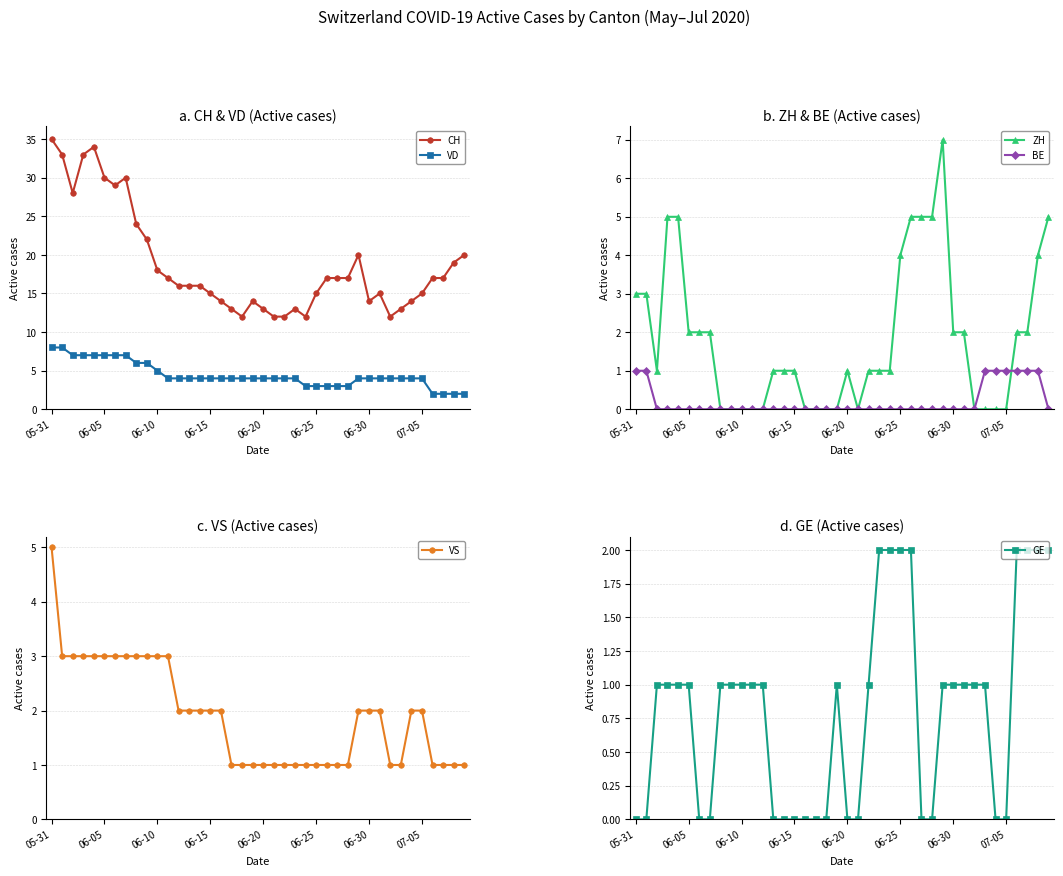

What is the highest value of the CH series?

35